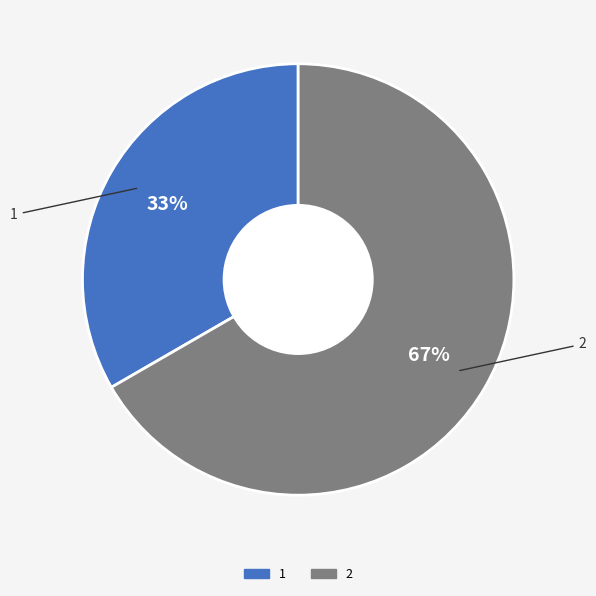

To the nearest percent, what portion does 1 represent?

33%